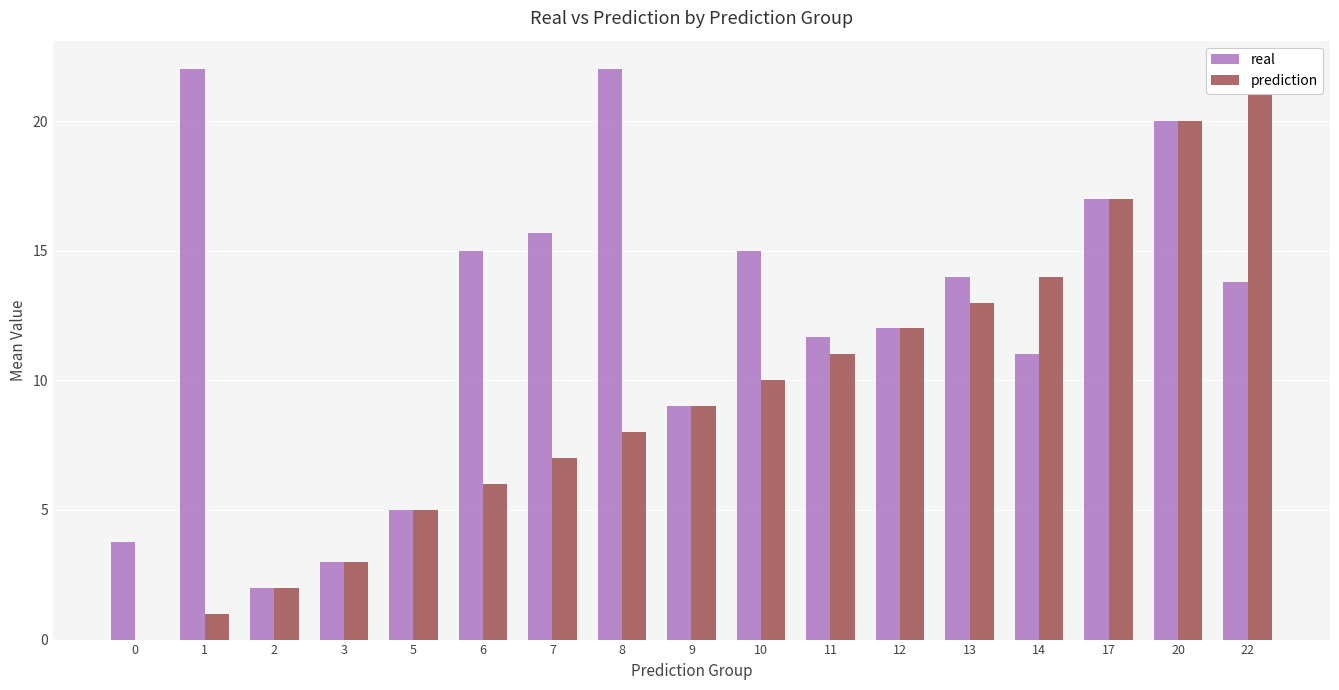

Are the bars horizontal?

No